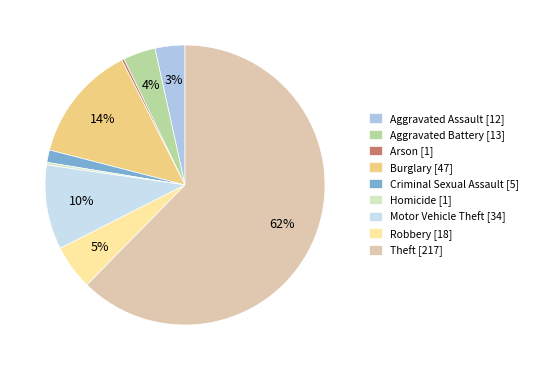

To the nearest percent, what portion does Robbery represent?

5%